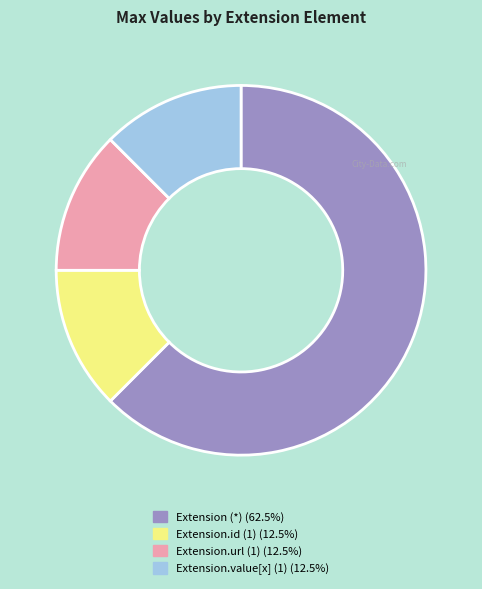

Is there a majority slice in this chart?

Yes